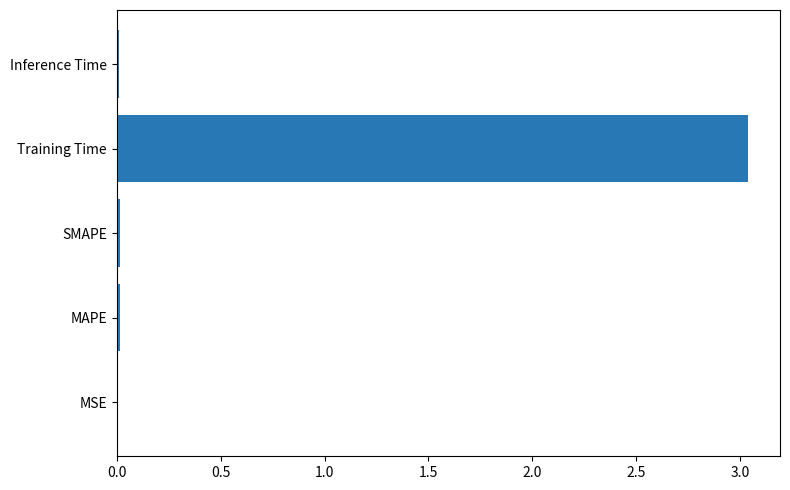

Which has a higher value, MAPE or Training Time?

Training Time